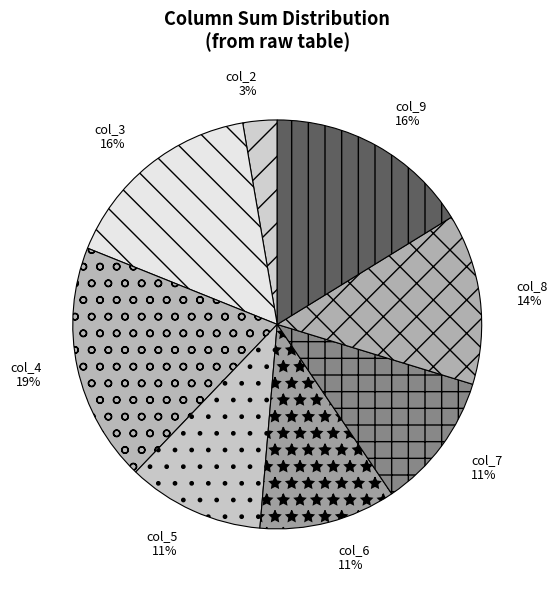

To the nearest percent, what is the average slice percentage?

12%